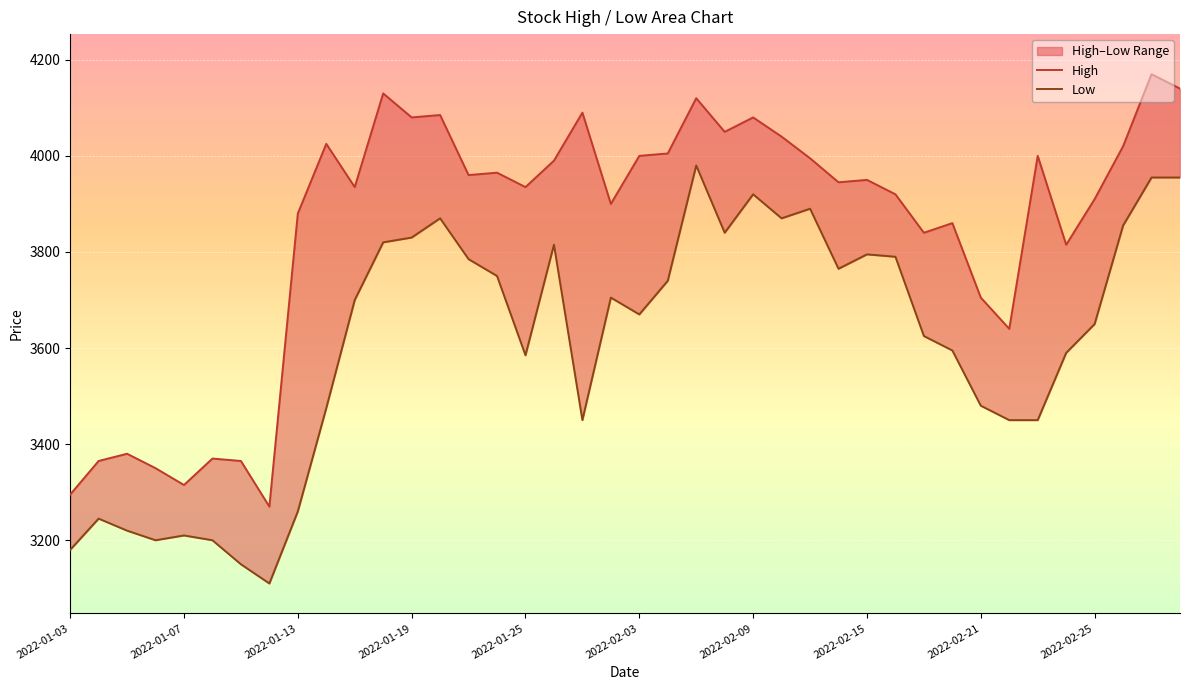

What is the value of the High point at the 18th from the left?

3990